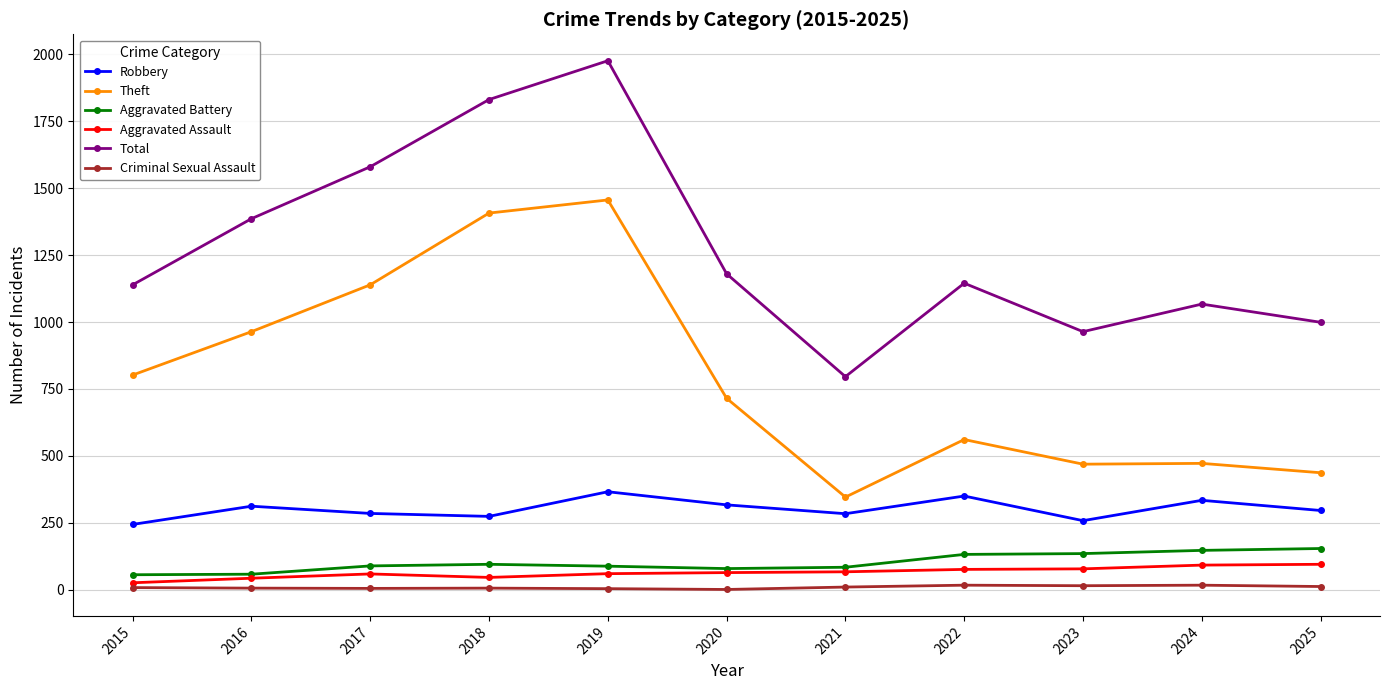

What is the difference between the maximum and minimum values in the Robbery series?

122